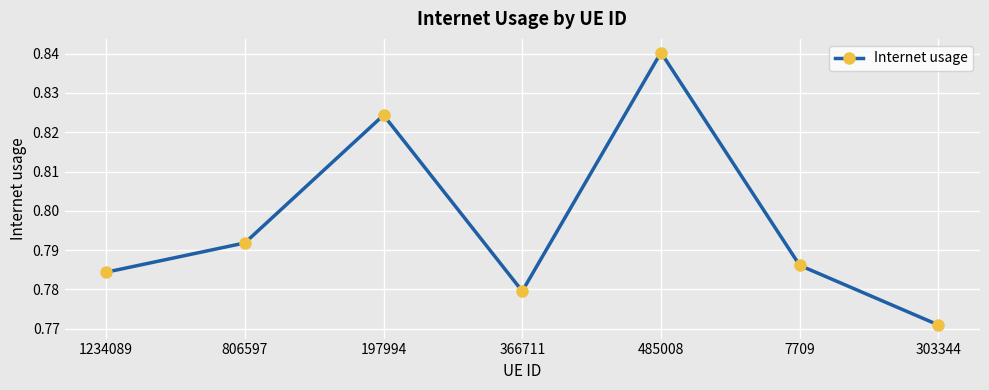

Does the chart have visible grid lines?

Yes